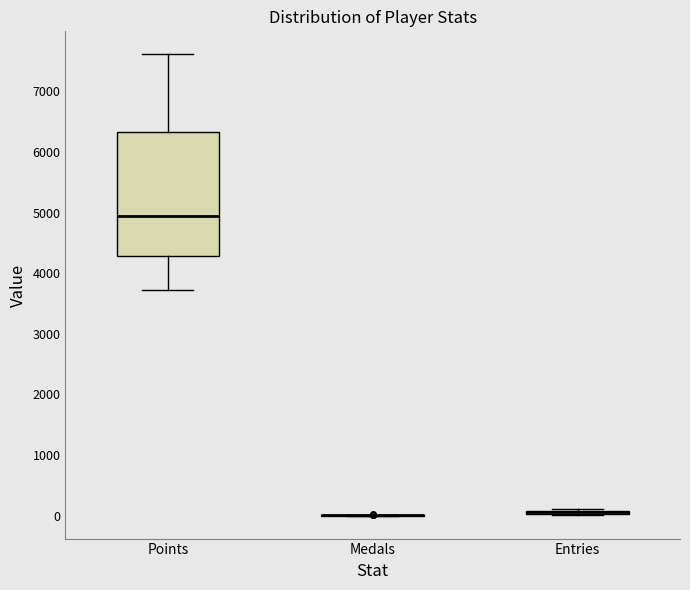

Which box is the tallest, from its lower edge to its upper edge?

Points